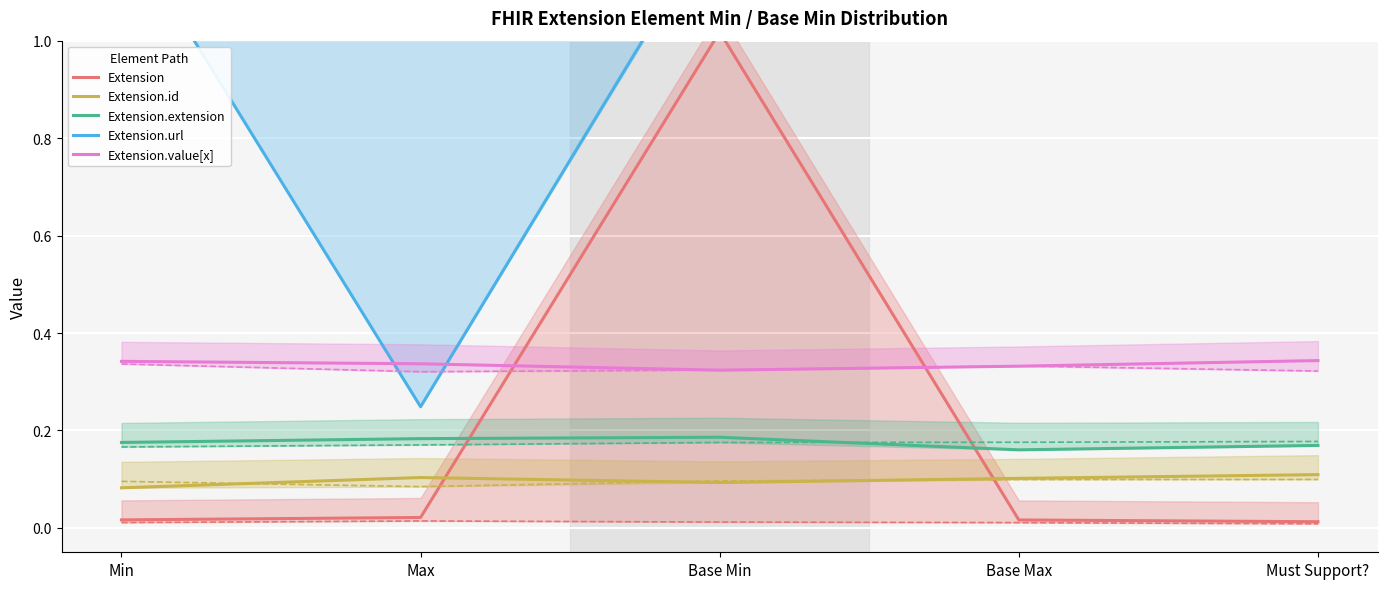

At Max, list the series in order from largest to smallest.

Extension.value[x], Extension.url, Extension.extension, Extension.id, Extension